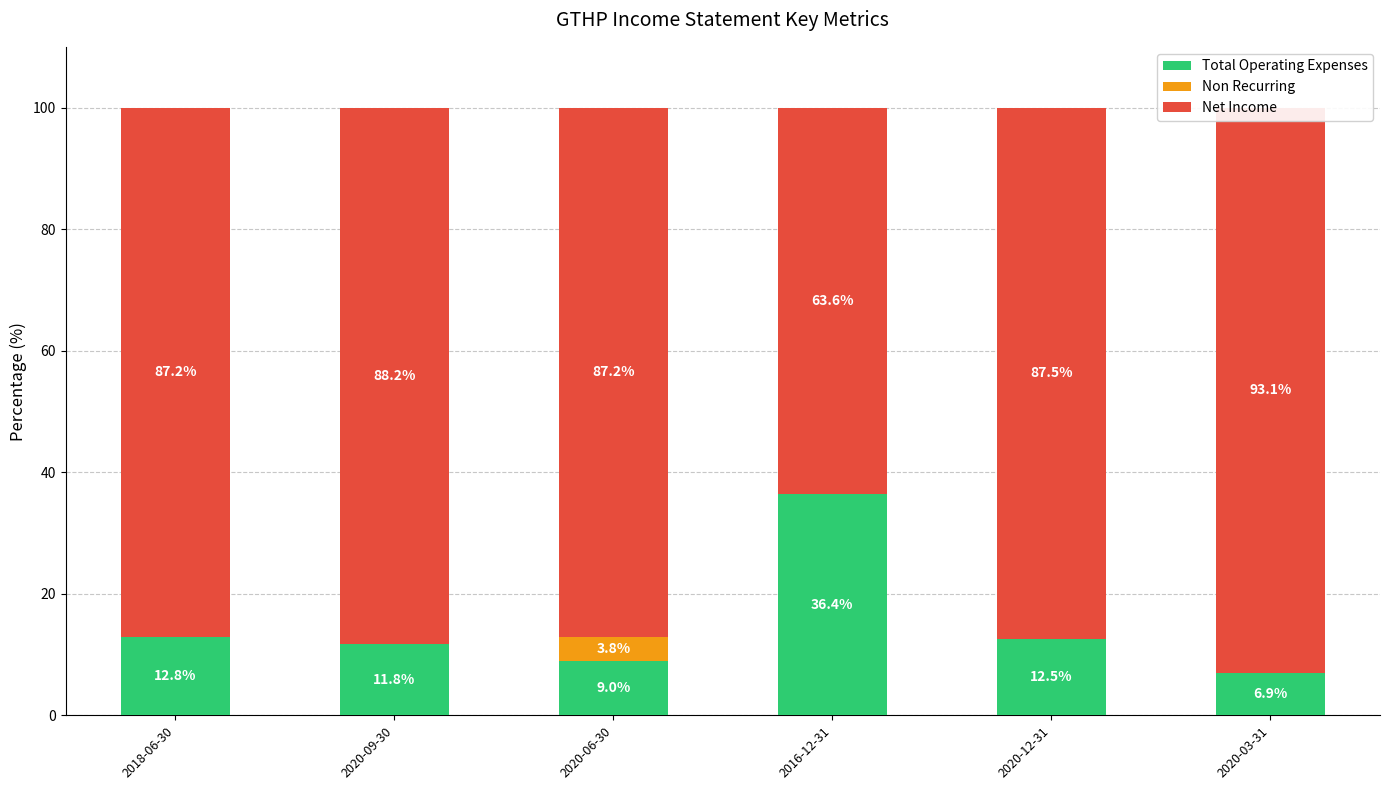

At which label does Total Operating Expenses first exceed 12?

2018-06-30